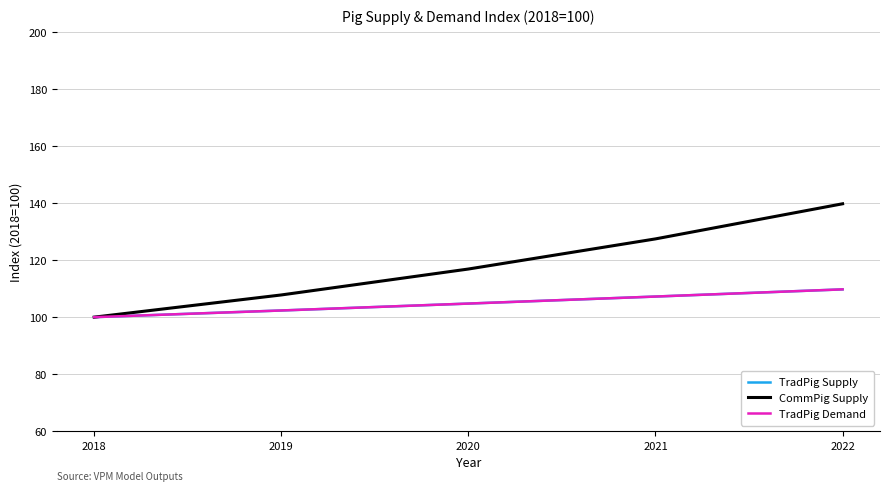

Which series changed the most between 2019 and 2022?

CommPig Supply